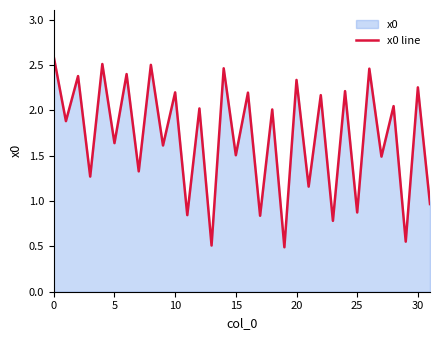

What is the change in value from 15 to 25?

-0.6